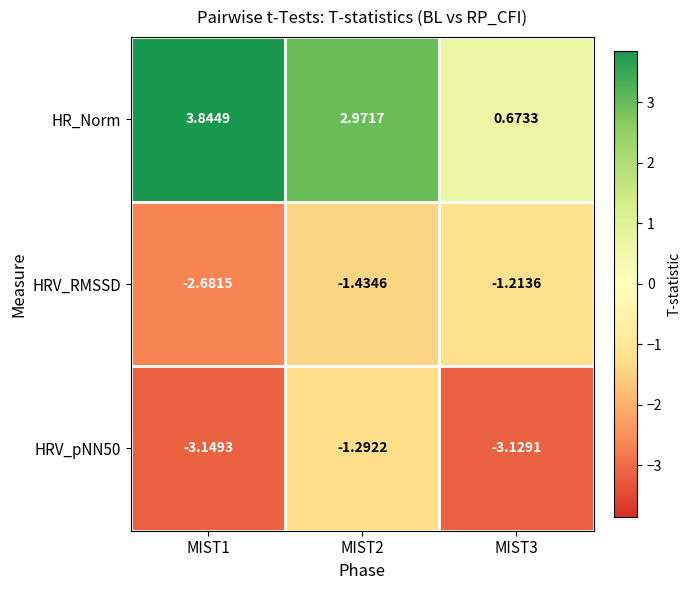

Which series has the largest total across all categories?

HR_Norm